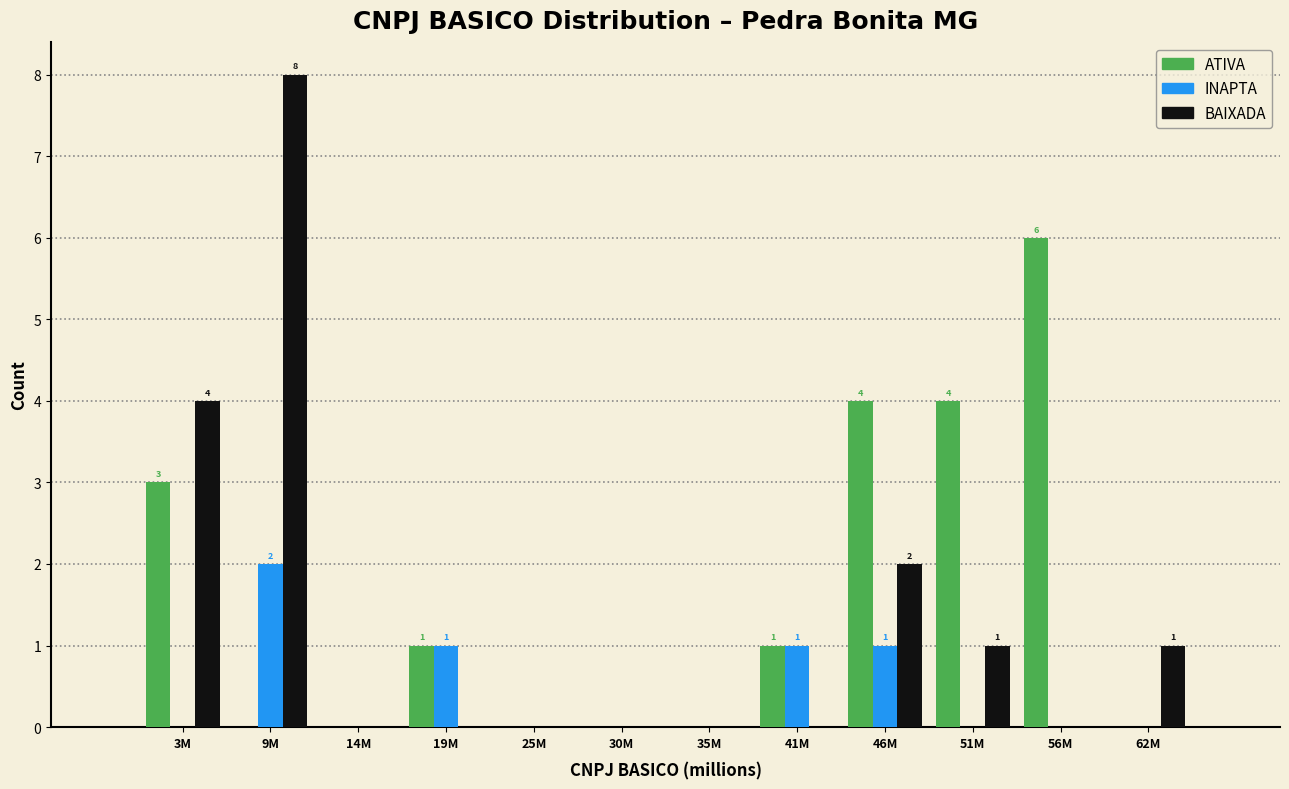

Which category has the highest value across all series?

9M